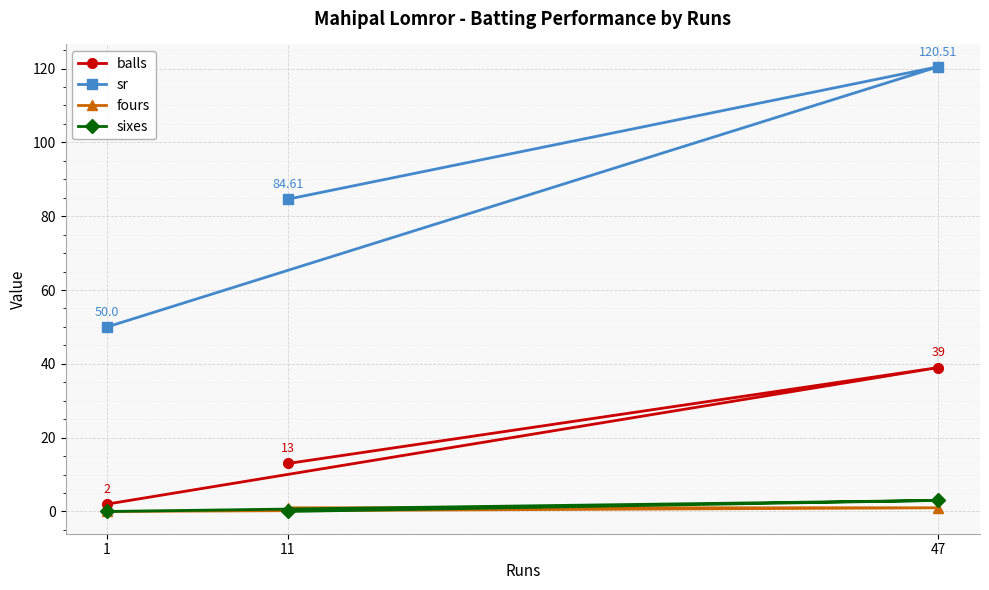

Where is fours nearest to the value 0?

1